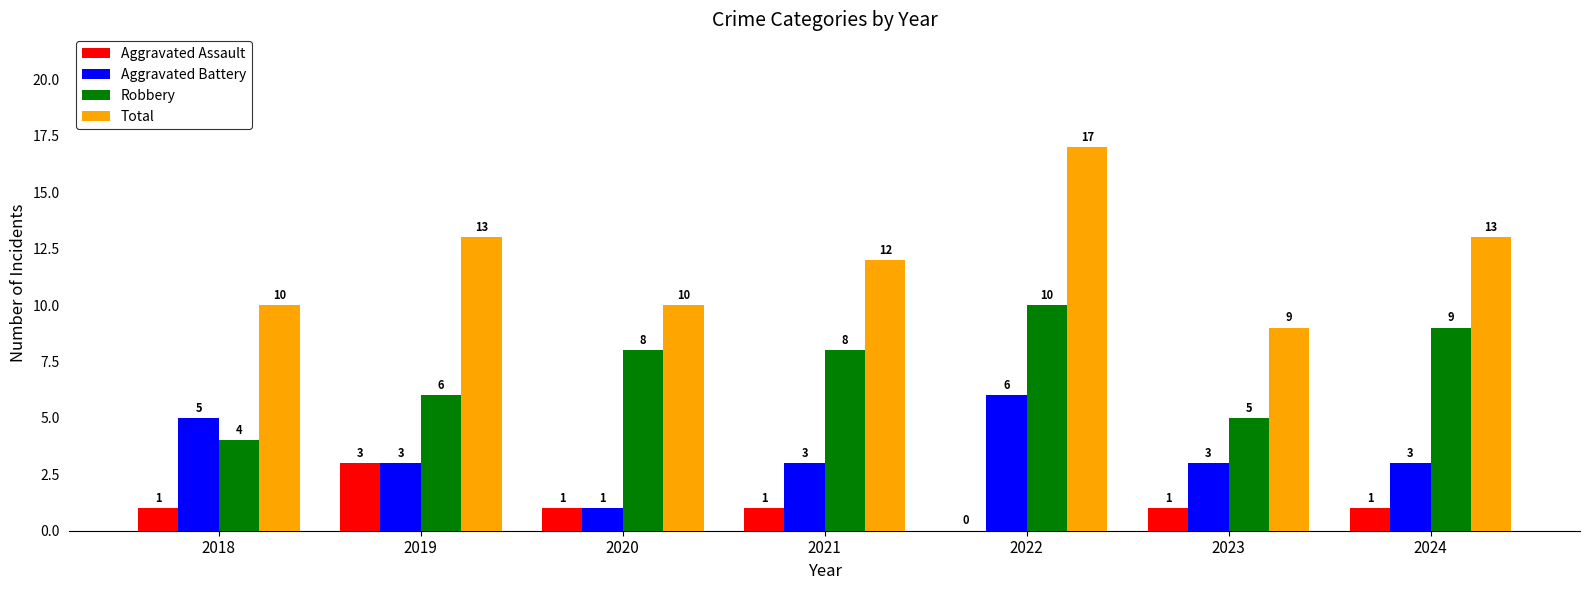

Count the number of categories in the chart.

7